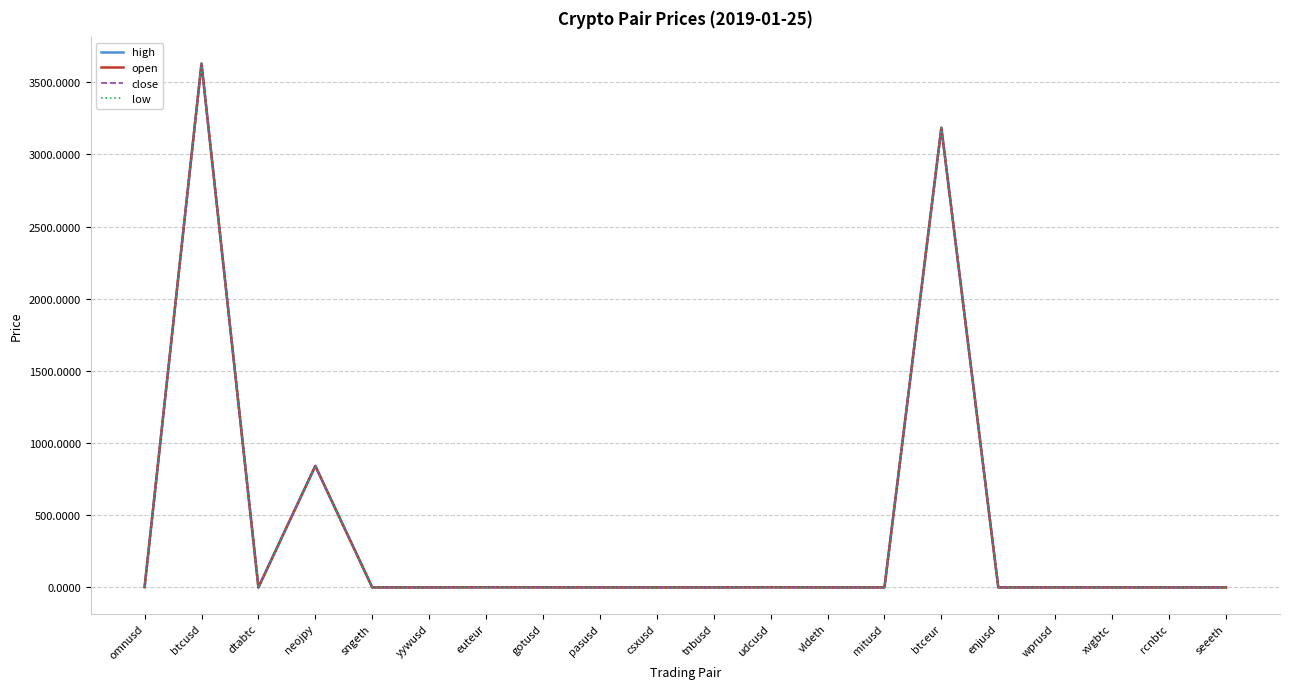

What is the maximum value for low?

3628.9